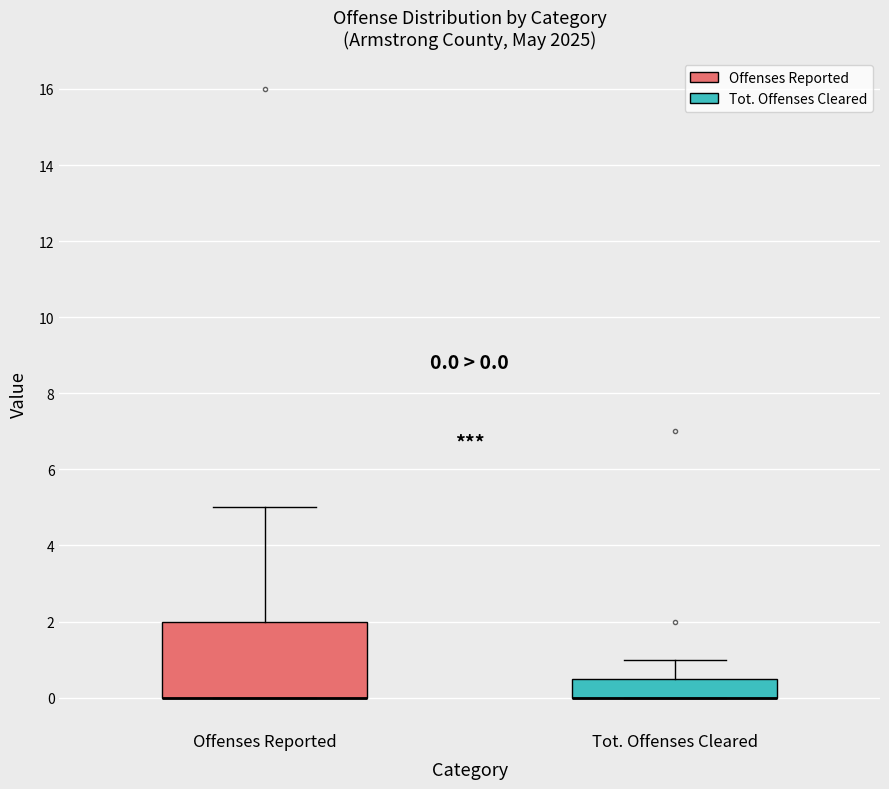

Which box is the tallest, from its lower edge to its upper edge?

Offenses Reported